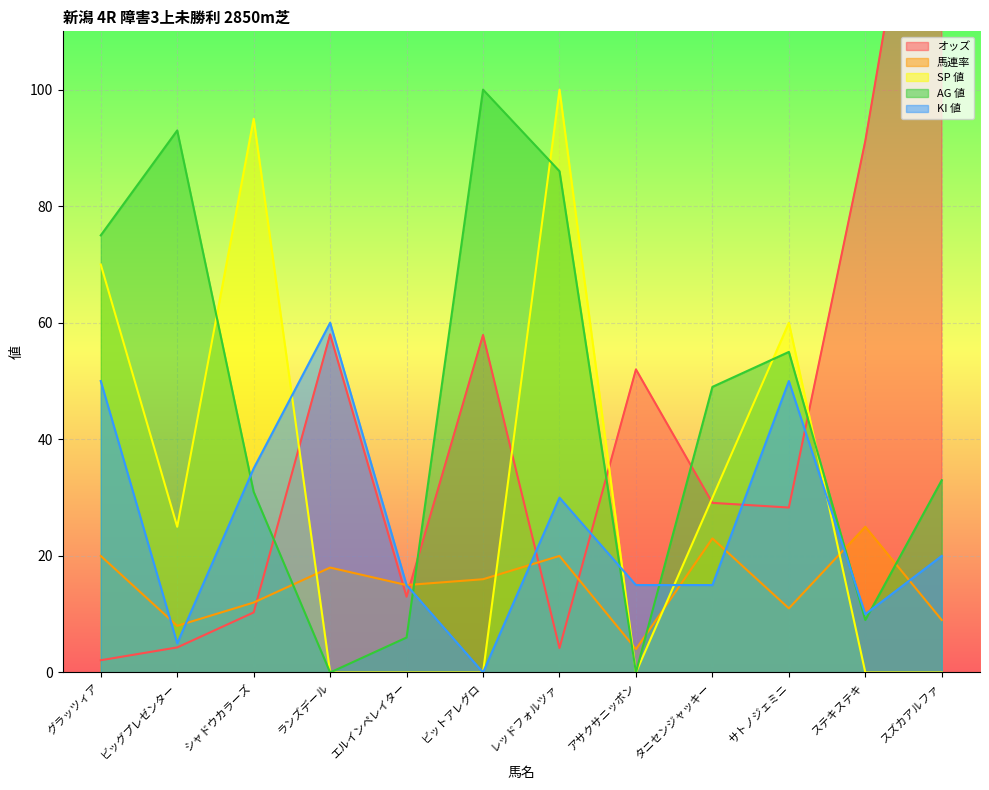

Which category has the highest value in the KI 値 series?

ランズデール